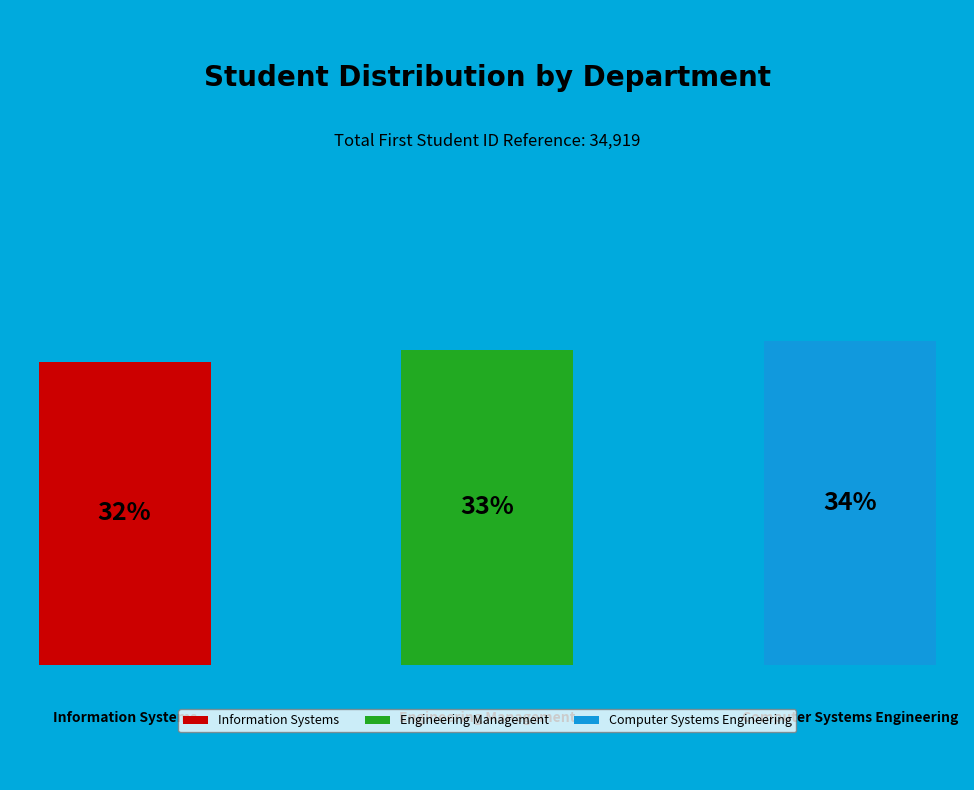

Count the number of slices in the pie.

3